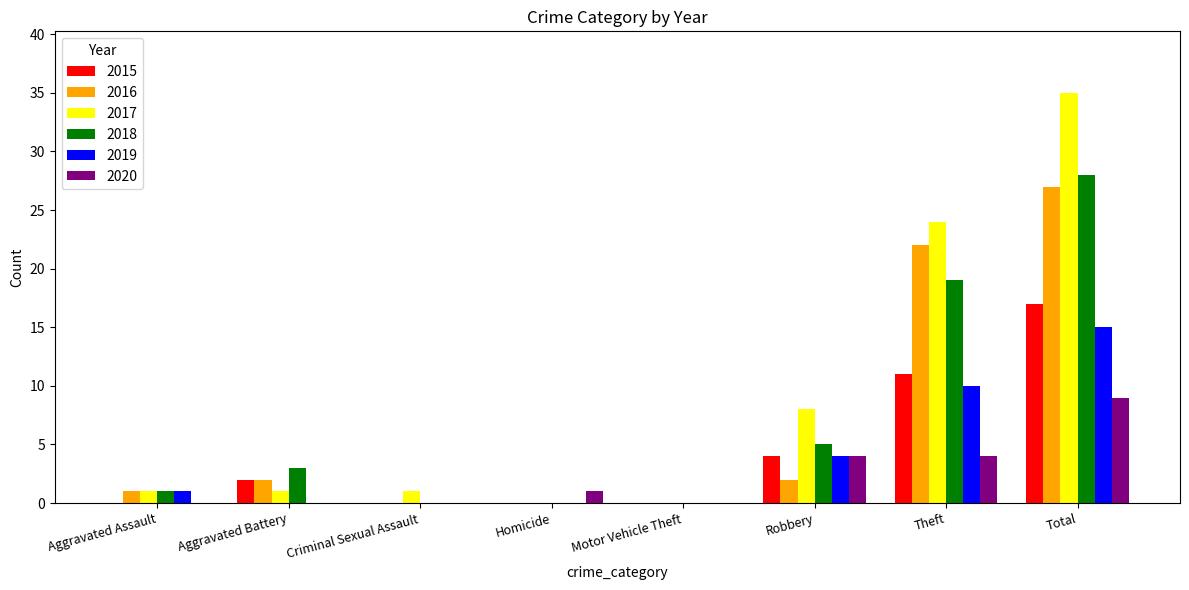

How many groups of bars are there?

8